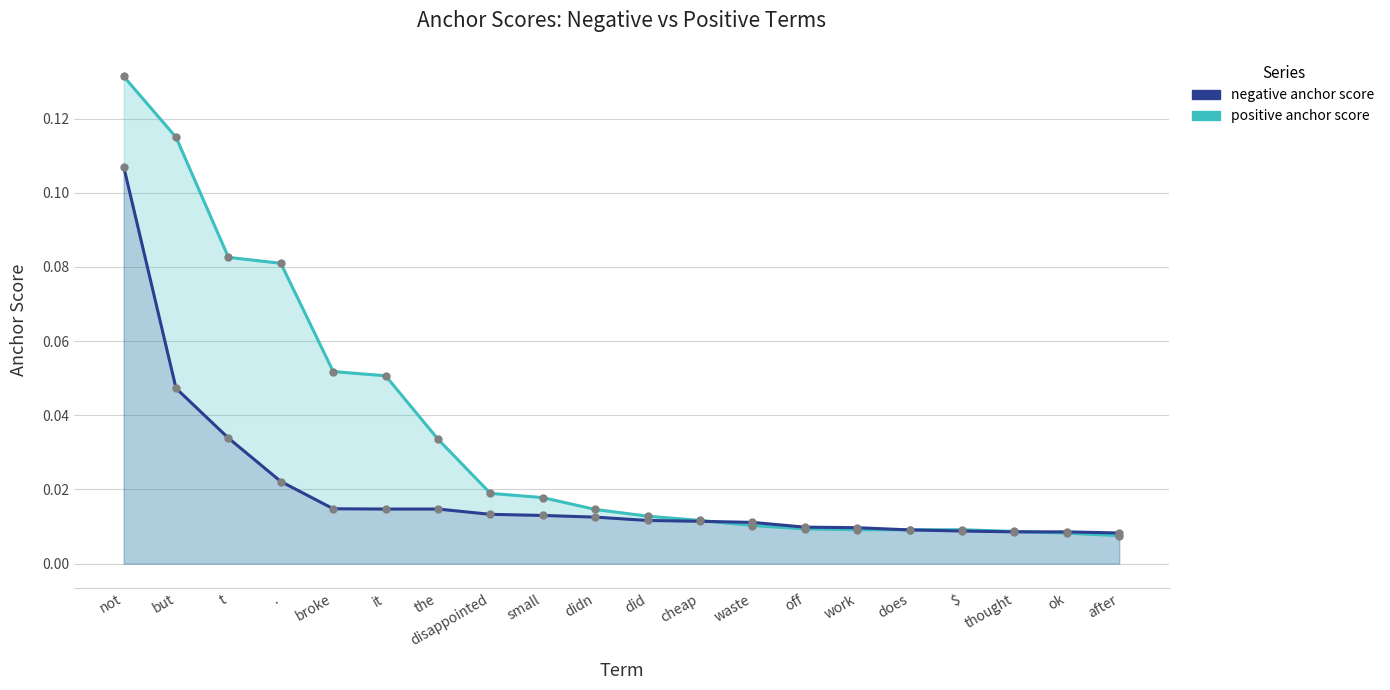

Count the number of categories in the chart.

20